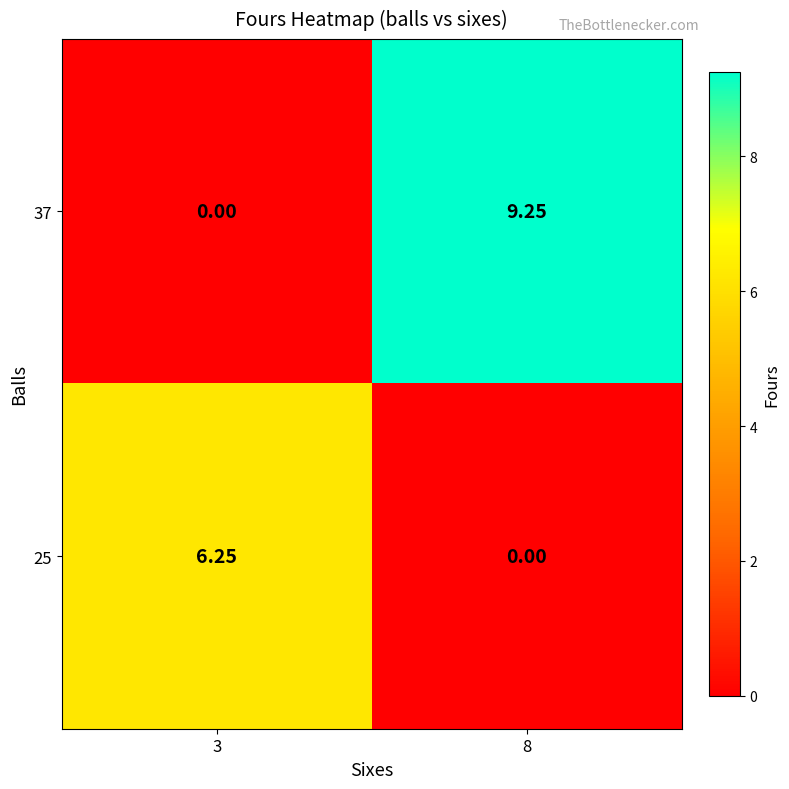

Count the number of categories in the chart.

2